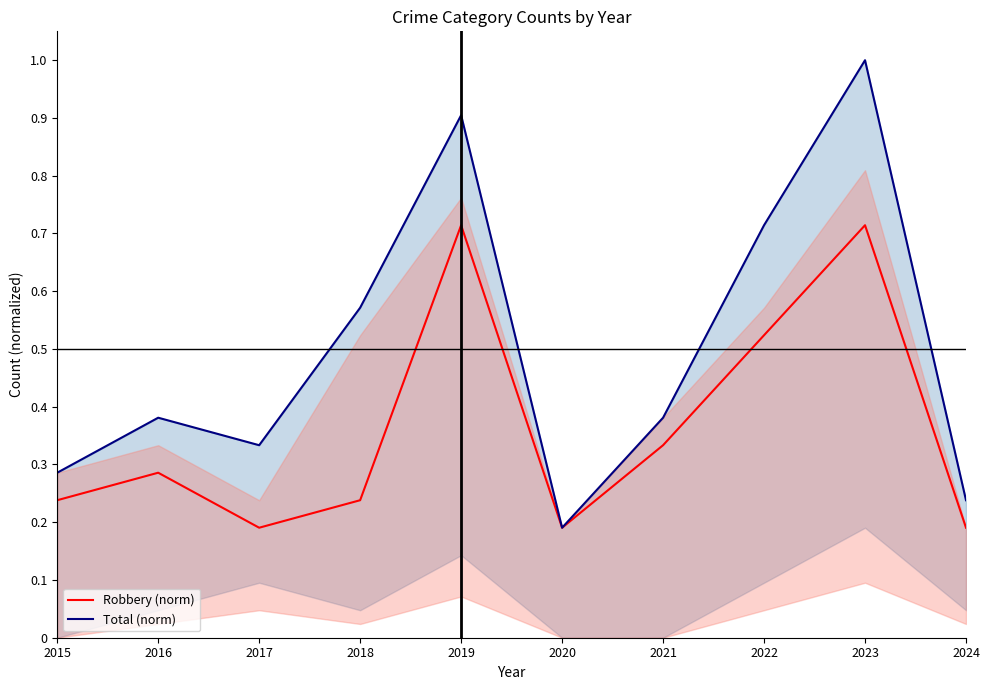

Is the value of Robbery (norm) at 2020 greater than the value of Total (norm) at 2022?

No